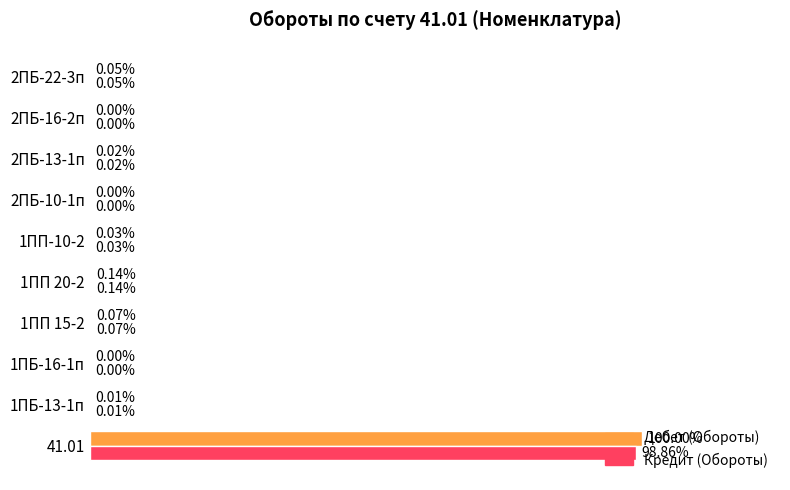

List the series in order of their peak value, highest first.

Дебет (Обороты), Кредит (Обороты)